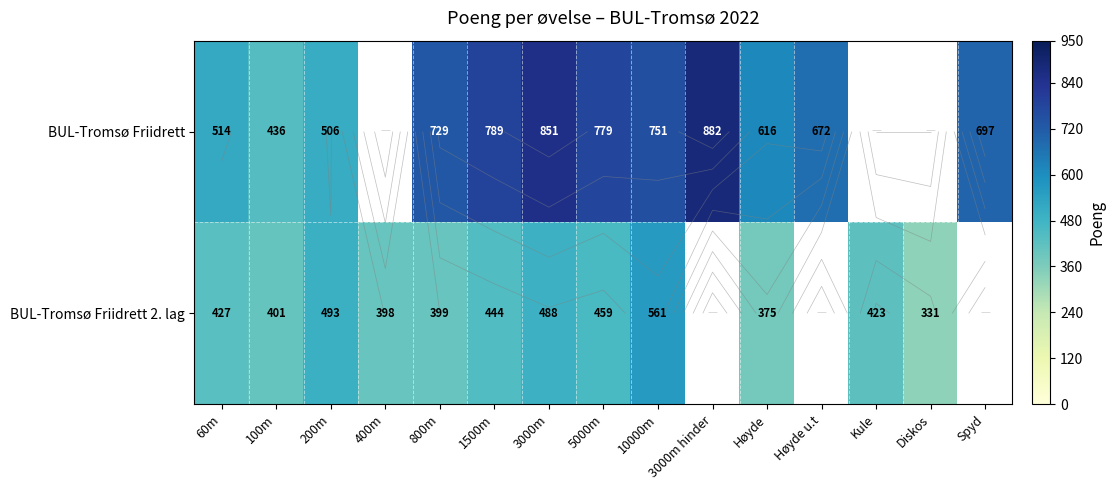

Which category has the lowest value in the BUL-Tromsø Friidrett series?

100m